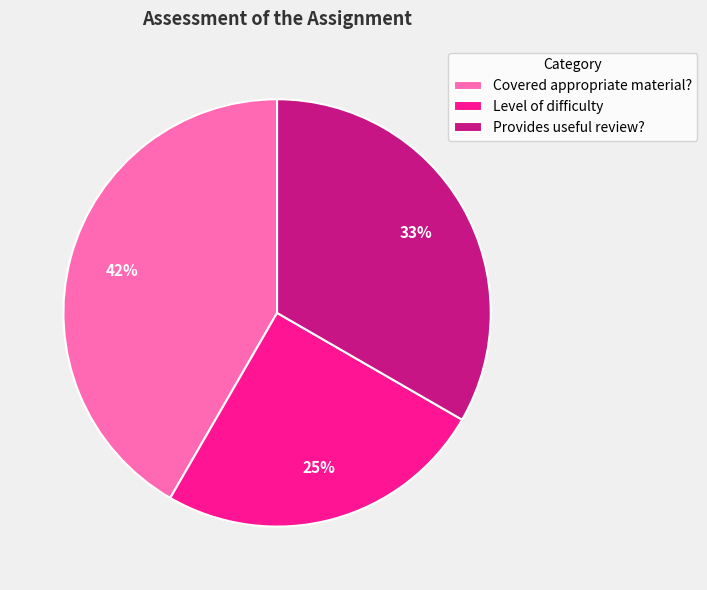

Between Level of difficulty and Provides useful review?, which is larger?

Provides useful review?